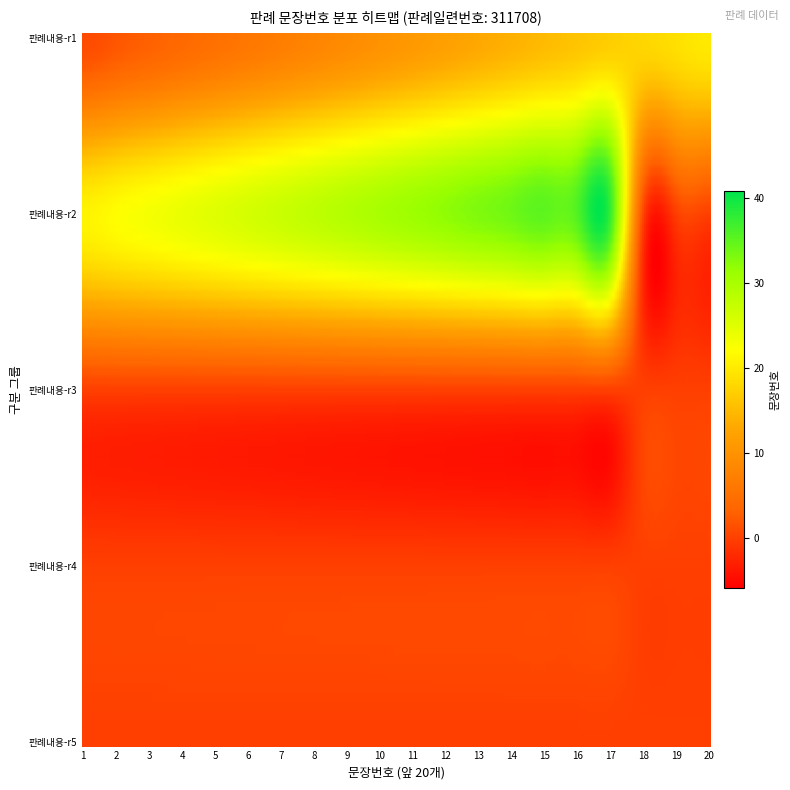

The value of 2 at 11 is 20. True or false?

False